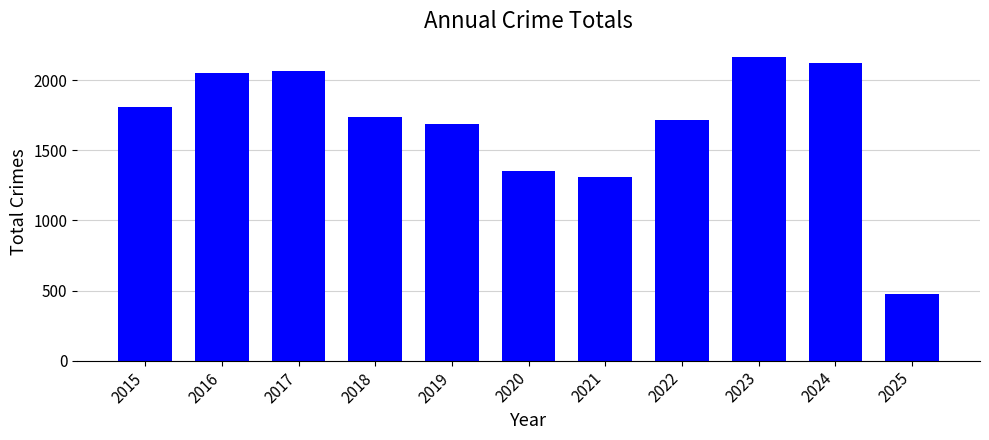

How many bars are there in total?

11